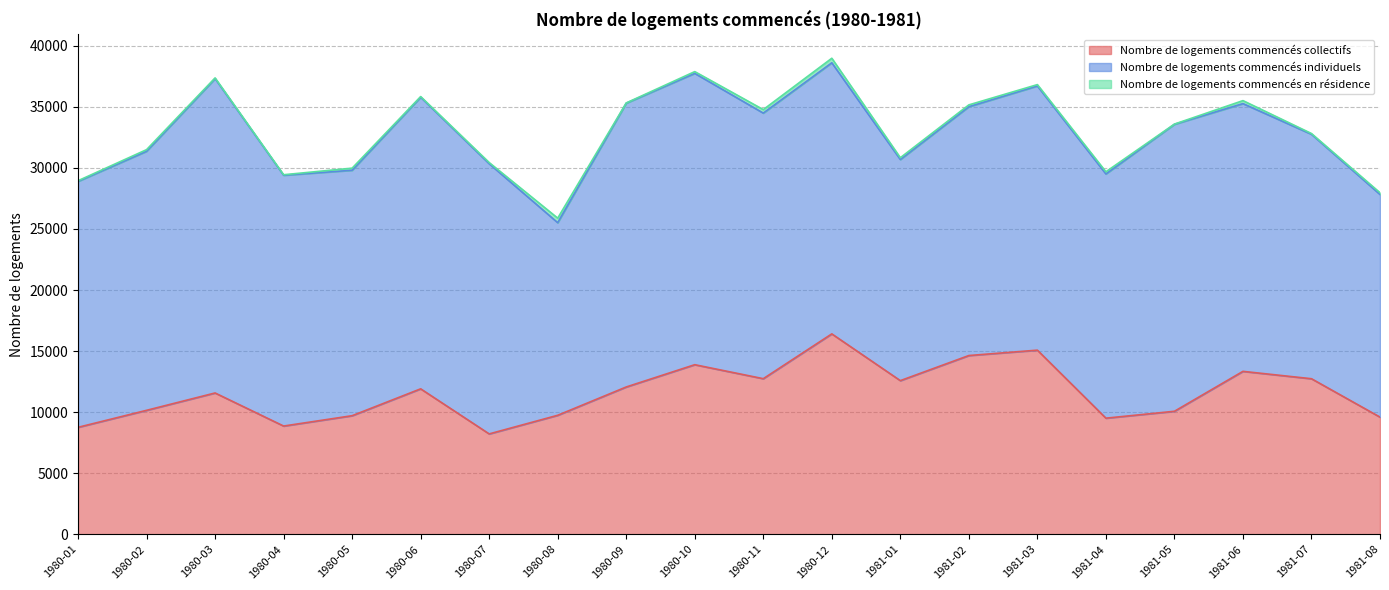

What is the approximate value of Nombre de logements commencés en résidence at 1981-02, to the nearest 5?

150